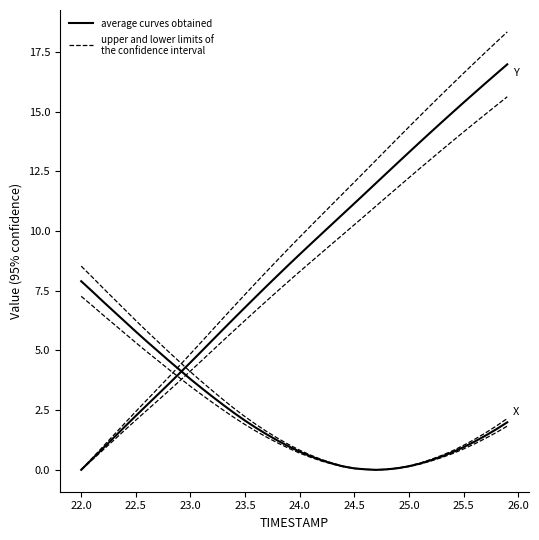

Is it true that Y lower CI equals 1.7 at 13?

False